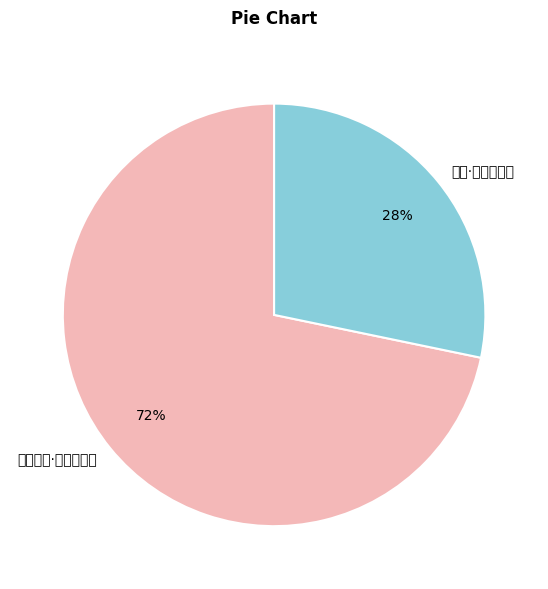

How much of the chart is everything except 病中即事·块坐小窗下?

28.3%